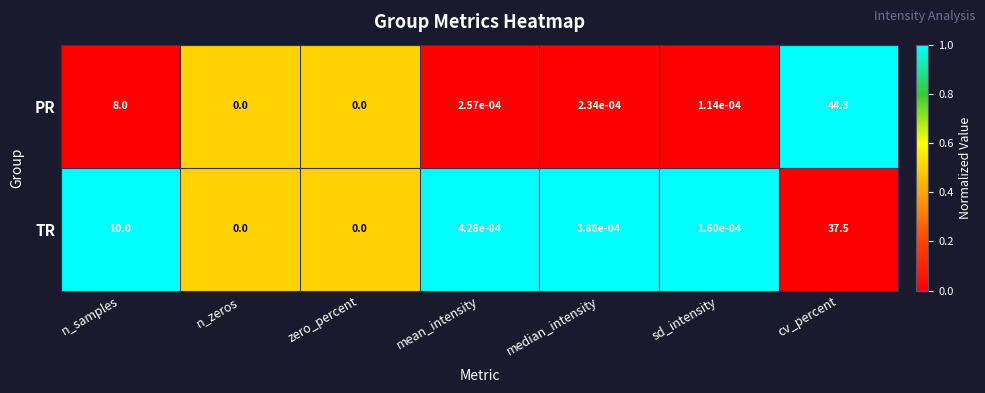

Which series has the widest spread of values?

PR